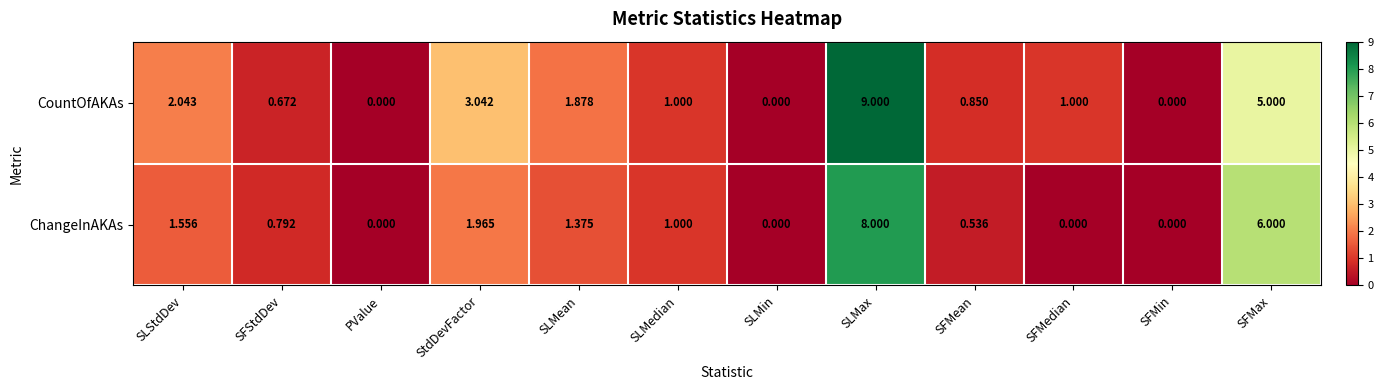

Between SLMean and SFMin, which series saw the biggest shift?

CountOfAKAs